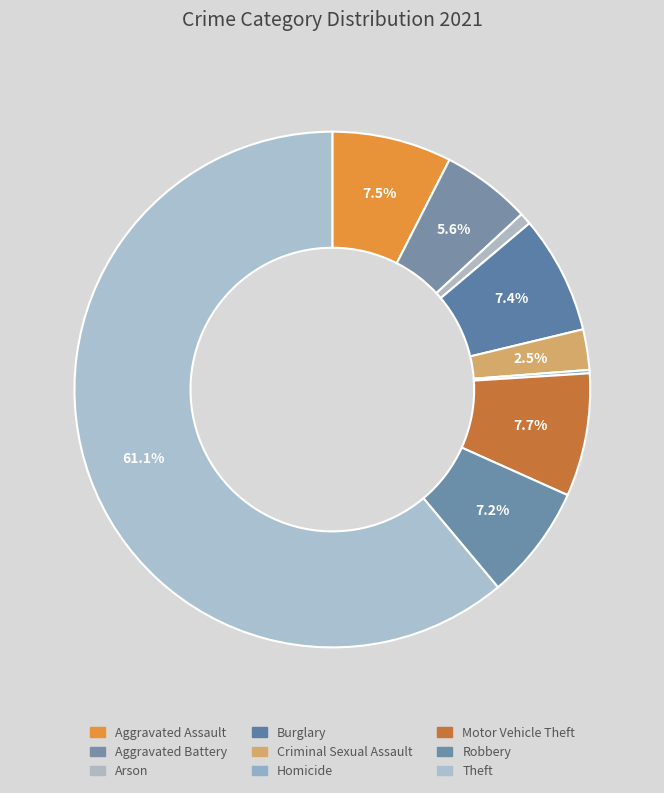

How many slices are in this pie chart?

9